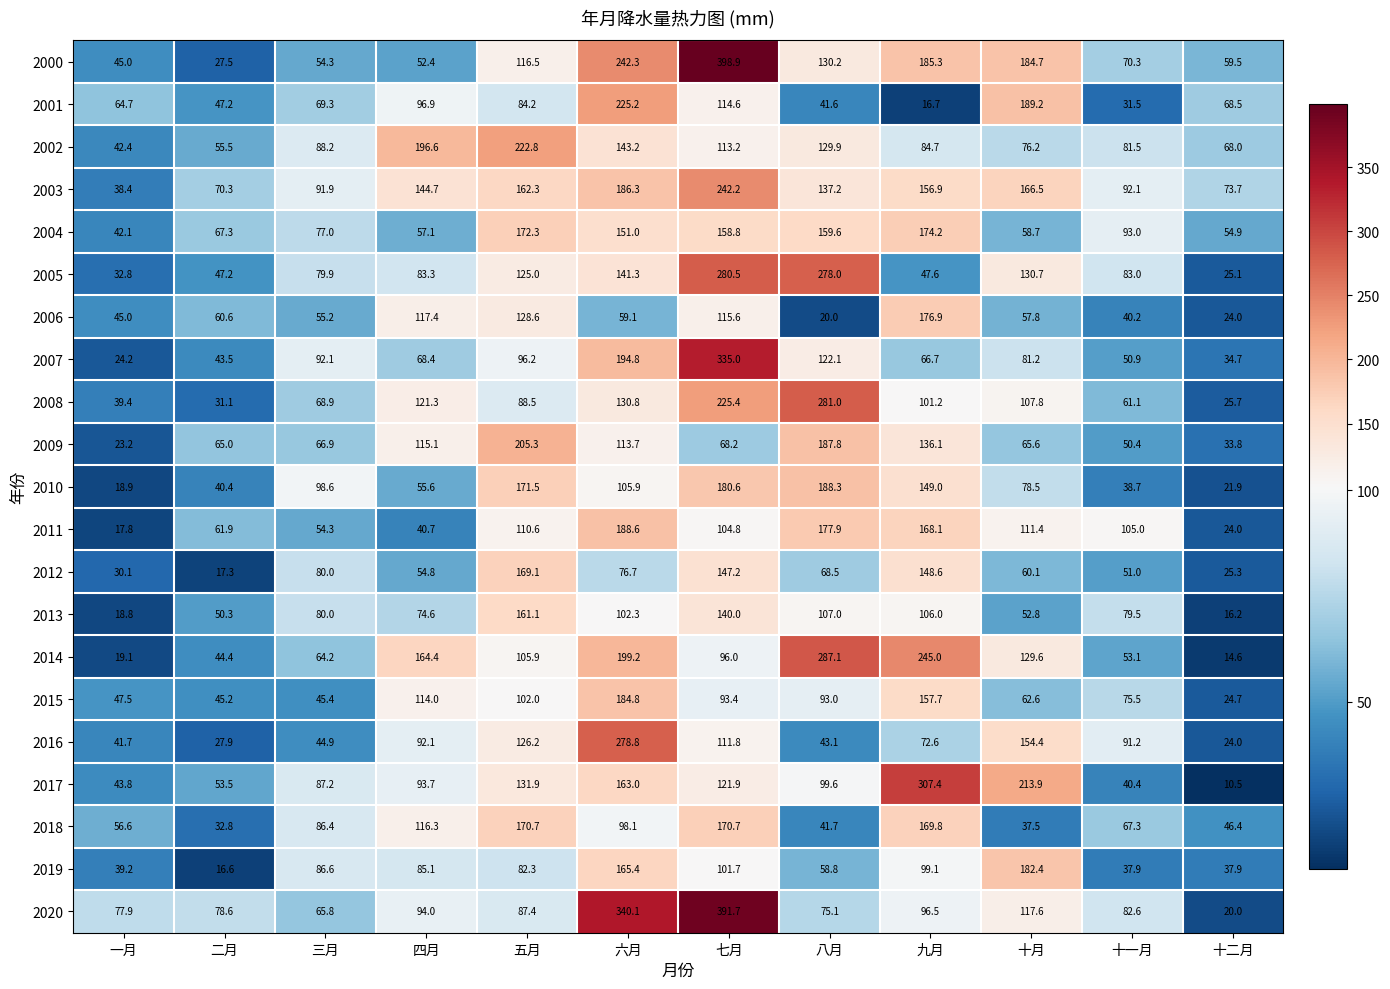

True or false: 2006 has a value of 28.8 at 三月.

False